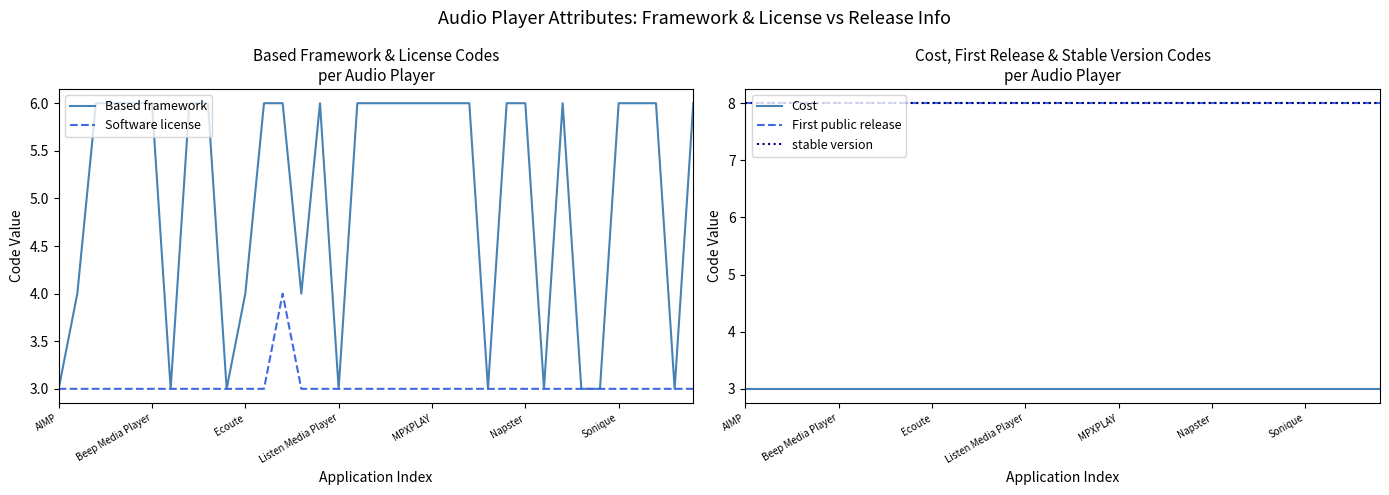

What is the greatest value displayed?

8